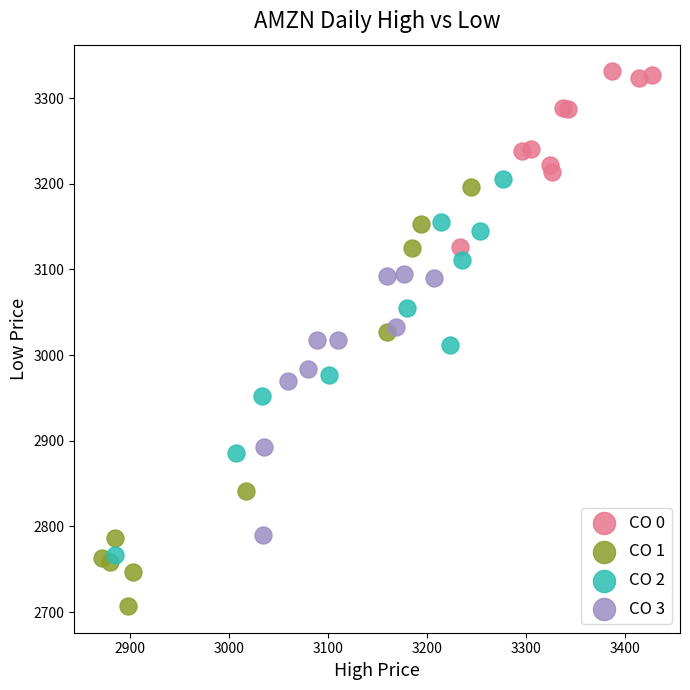

Which series contains the lowest Y value?

CO 1